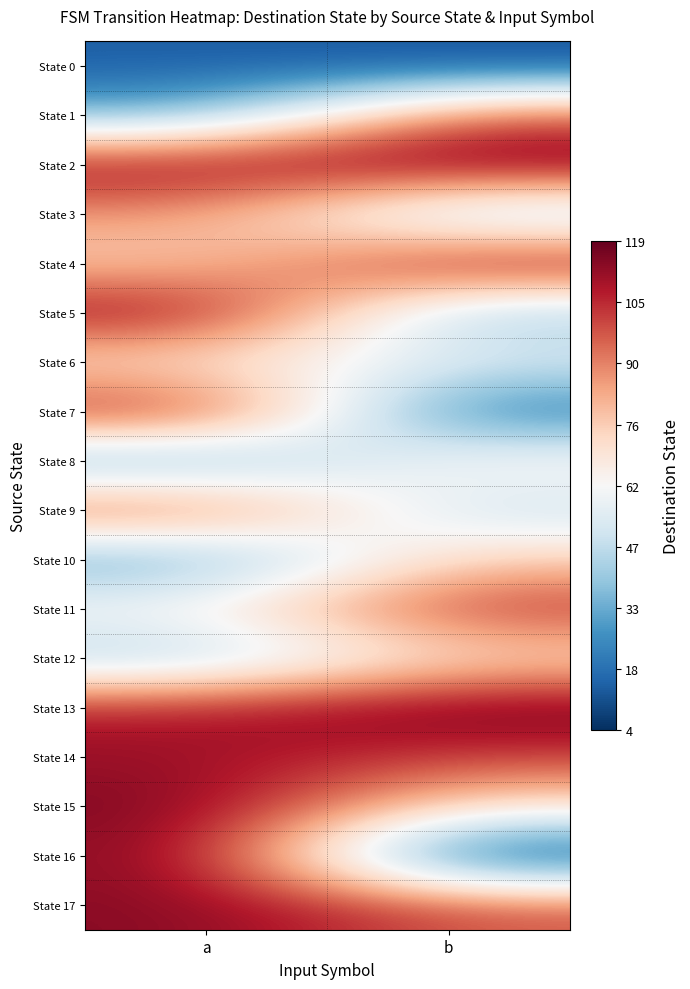

At how many categories does at least one series exceed 78?

2